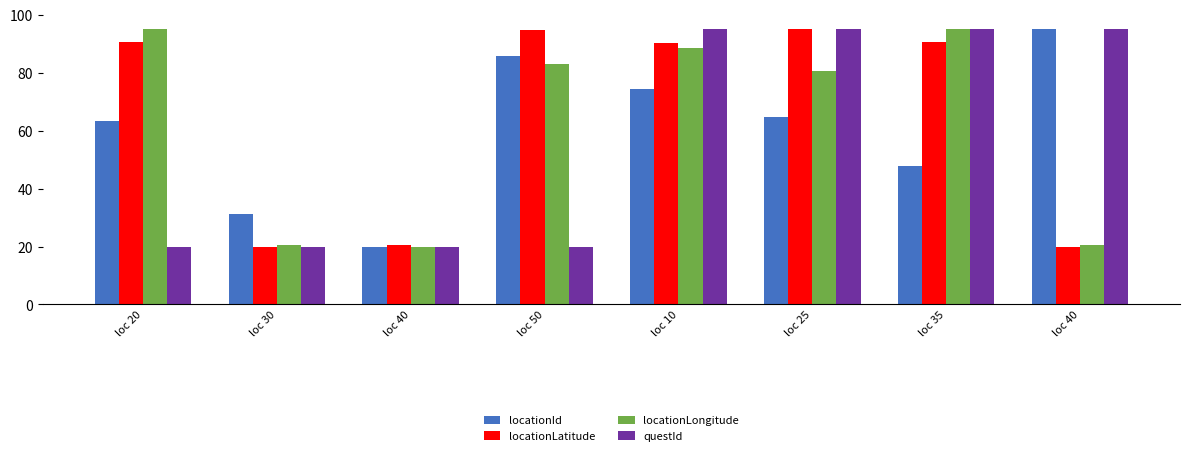

How many series are shown in this chart?

4